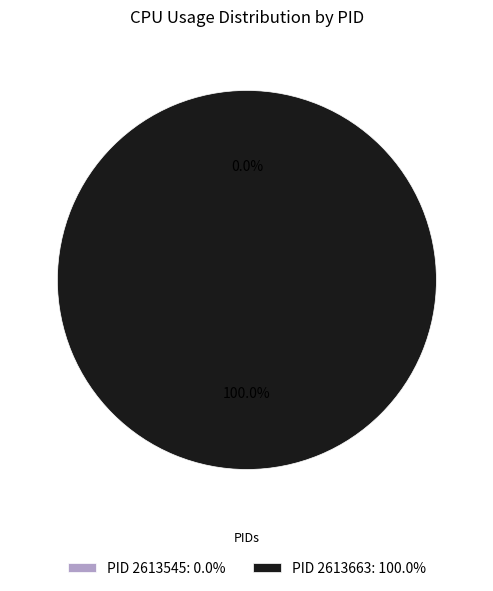

Which category has the biggest portion of the pie?

2613663